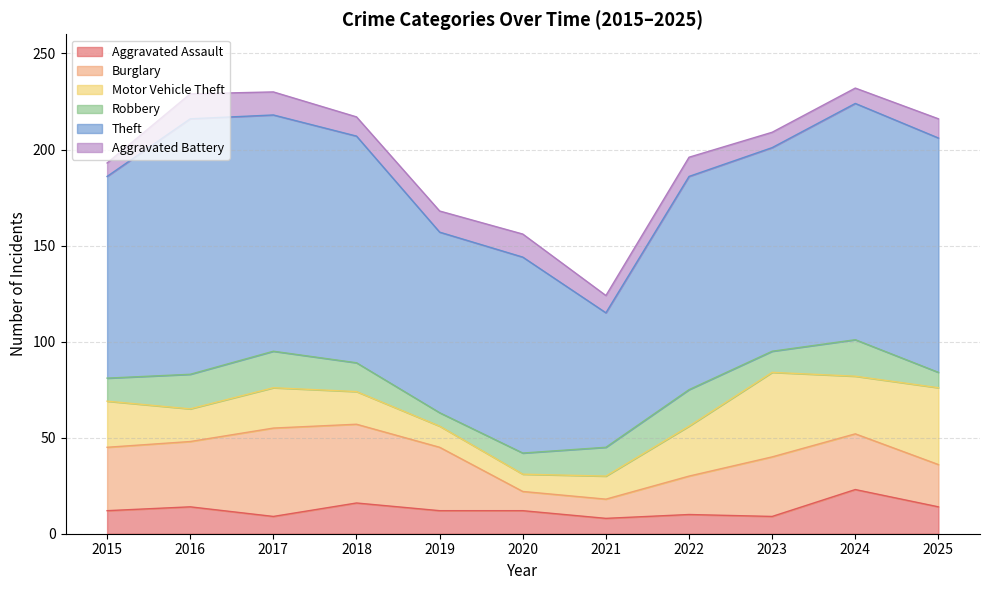

True or false: Robbery has more than 2 points higher than both neighbors.

True